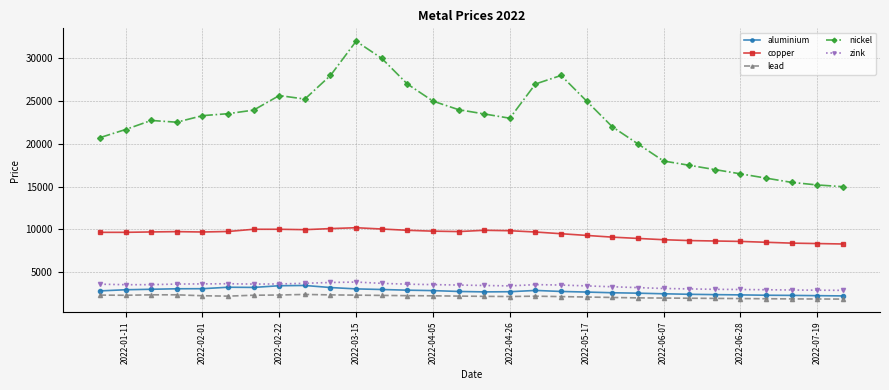

Is this an area chart (filled region under the line)?

No